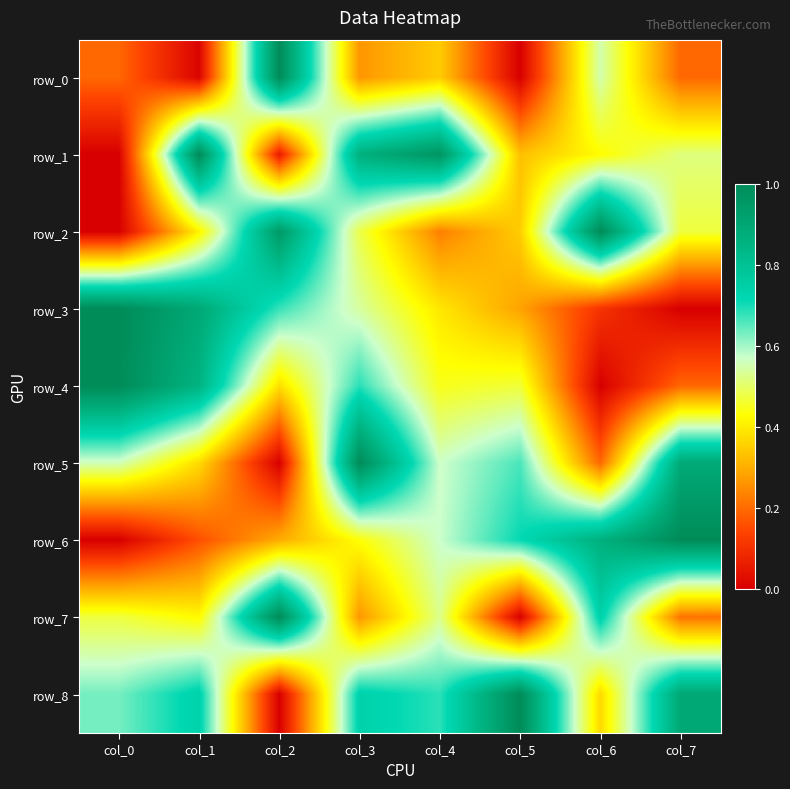

Is it true that row_4 equals 0.6 at col_0?

False